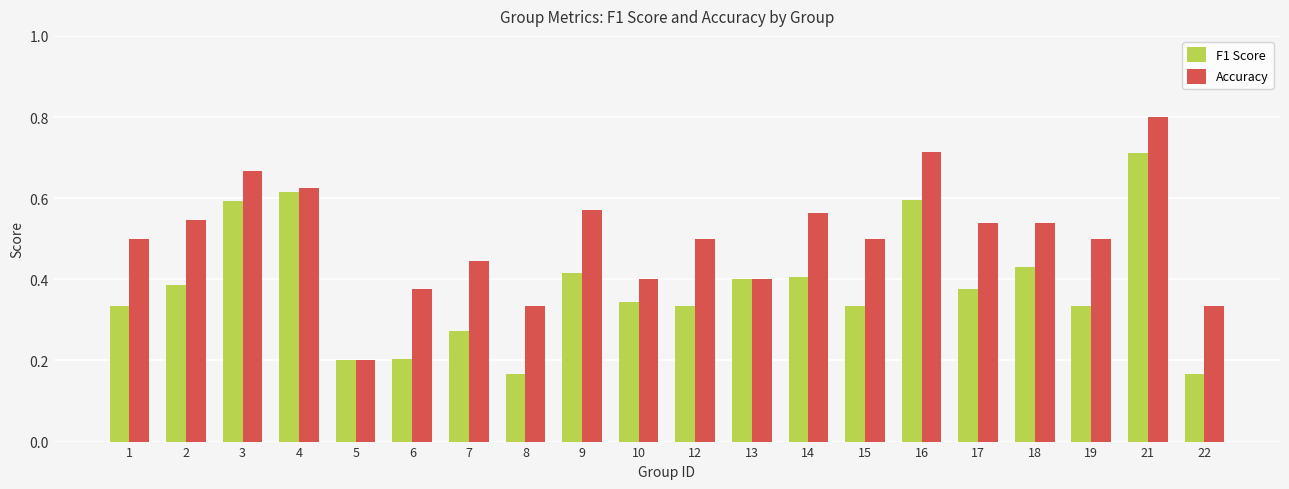

At which category is the sum across all series the highest?

21